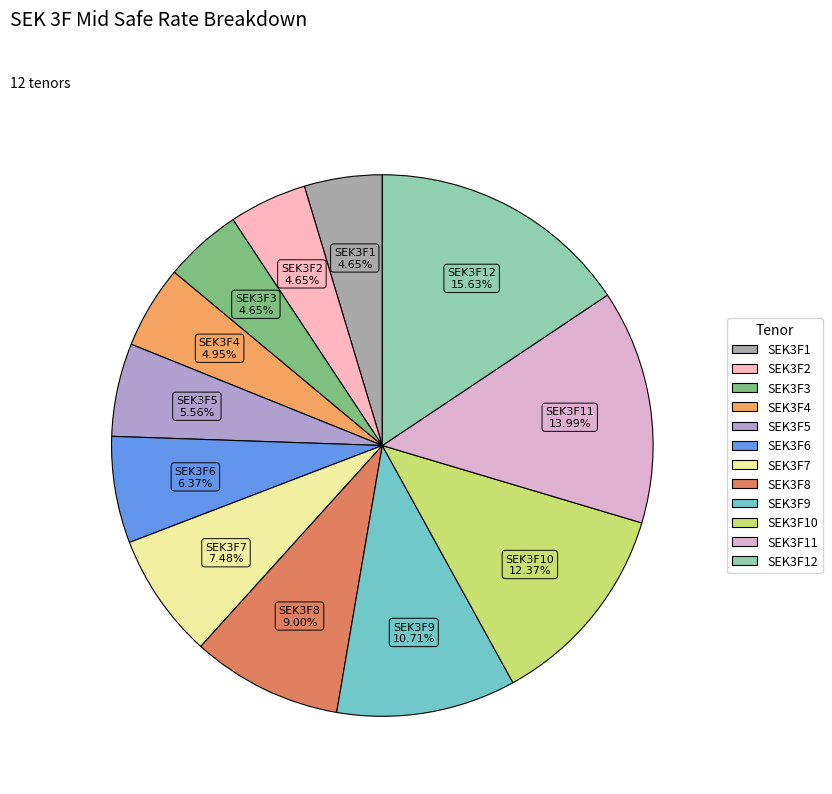

Count the number of slices in the pie.

12